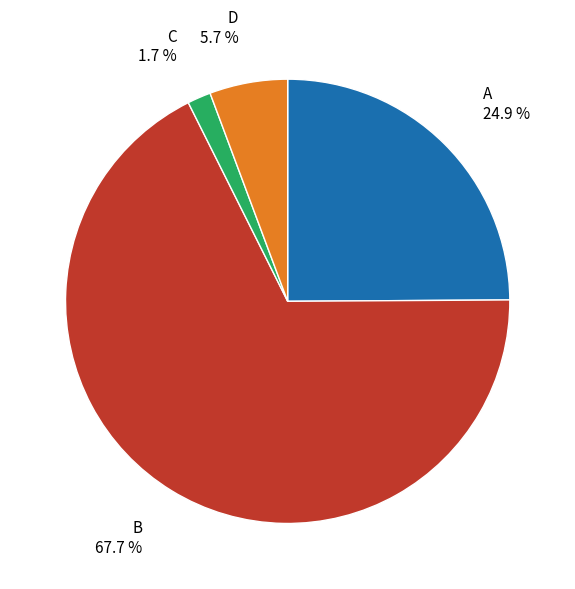

To the nearest percent, what is the difference between the A and D slice percentages?

19%